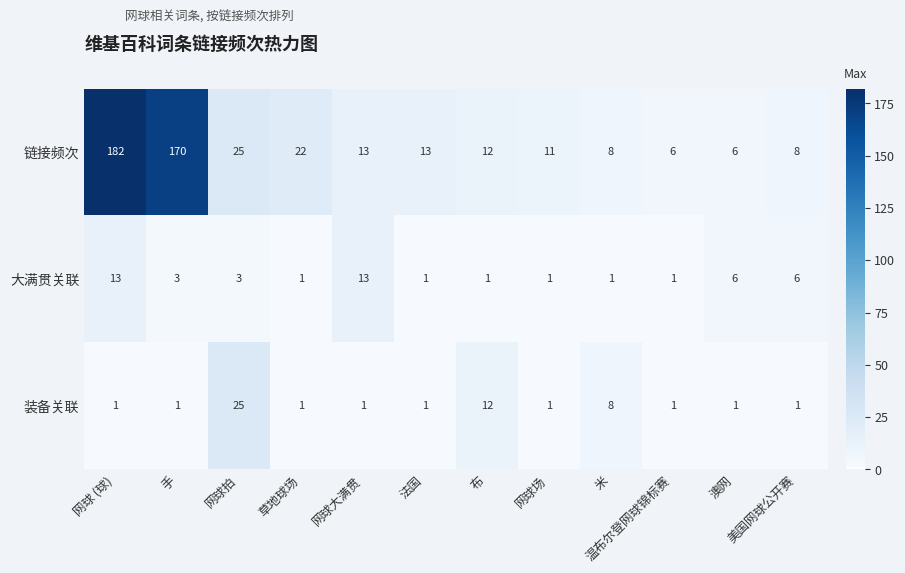

Which label corresponds to the largest value in the chart?

网球 (球)